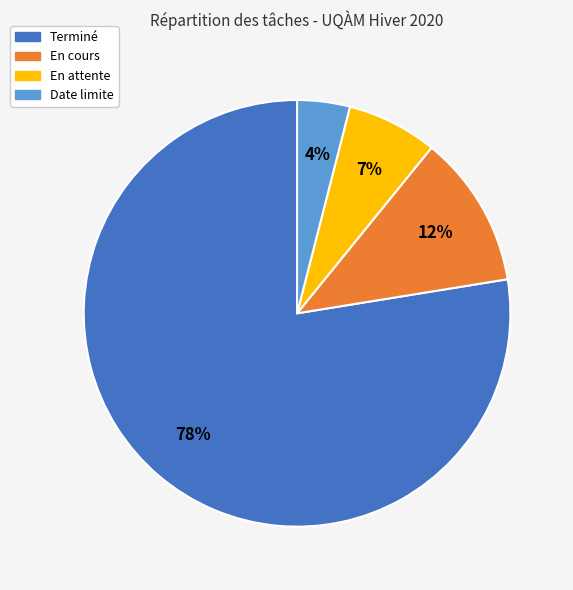

Combined, do Date limite and En cours account for over 50%?

No